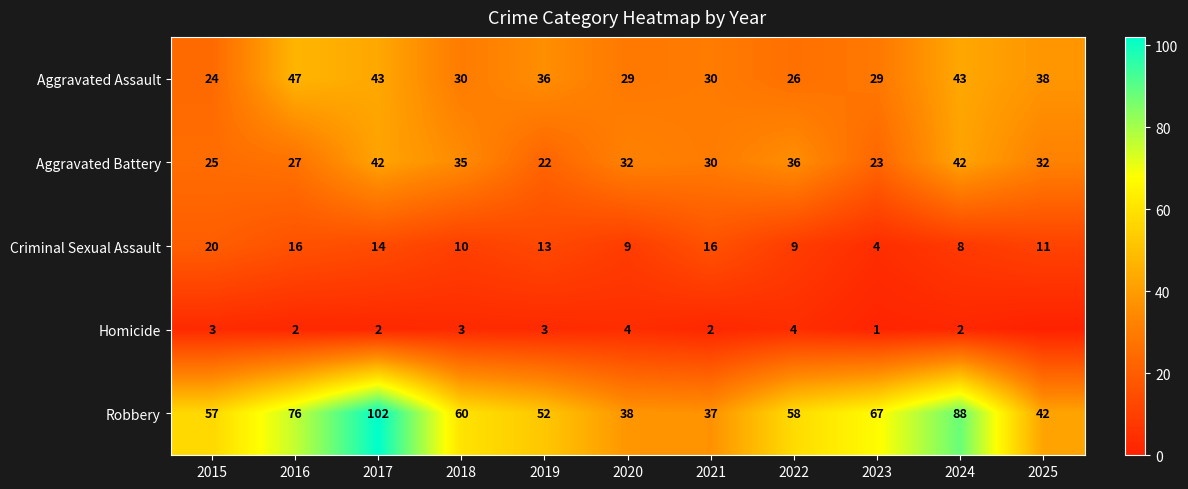

At which label does Aggravated Battery reach its minimum?

2019